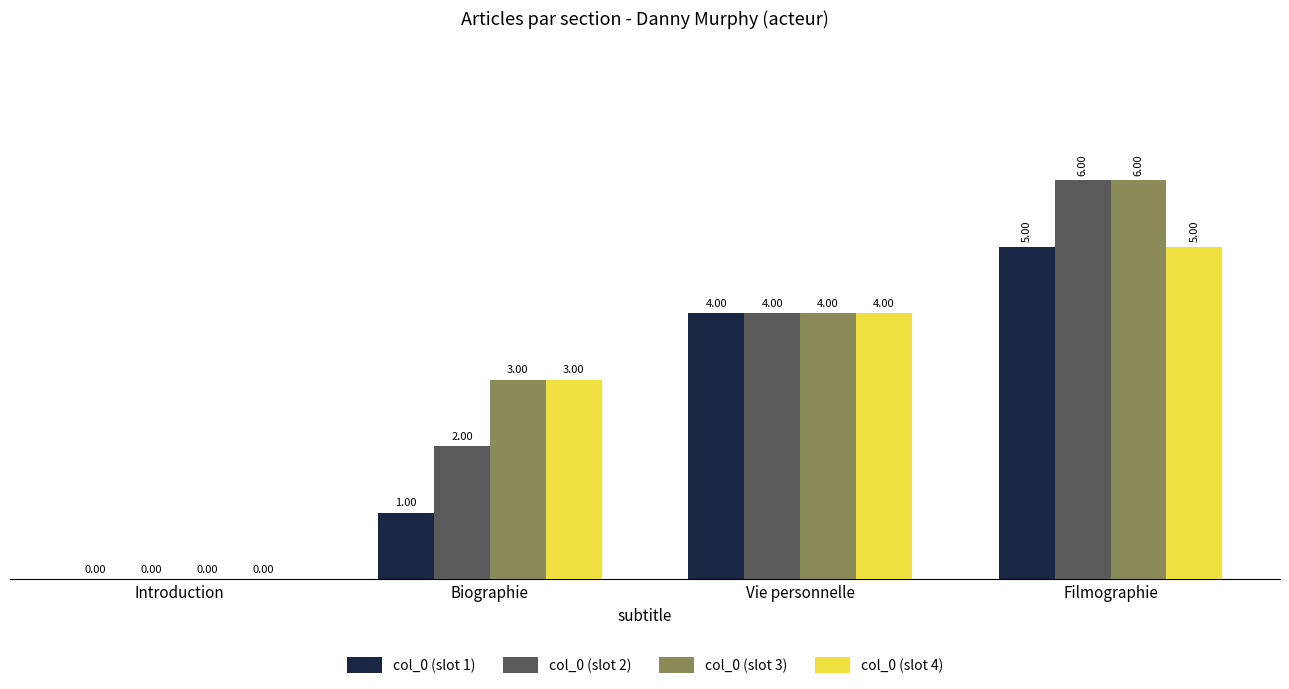

At which label is col_0 (slot 4) closest to 2?

Biographie